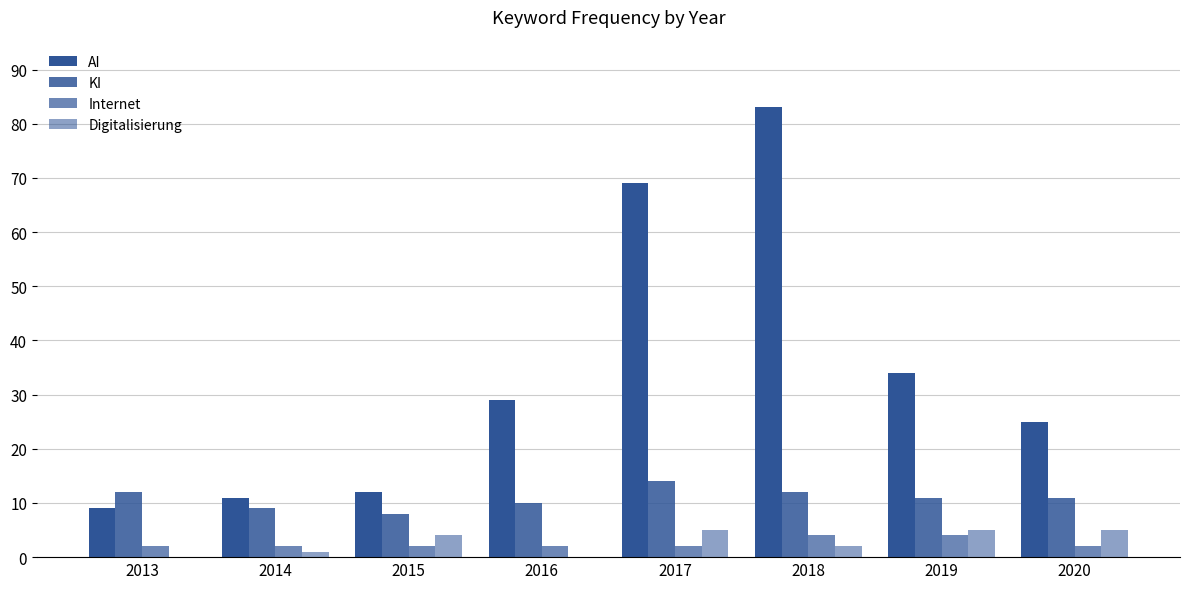

How many groups of bars are there?

8